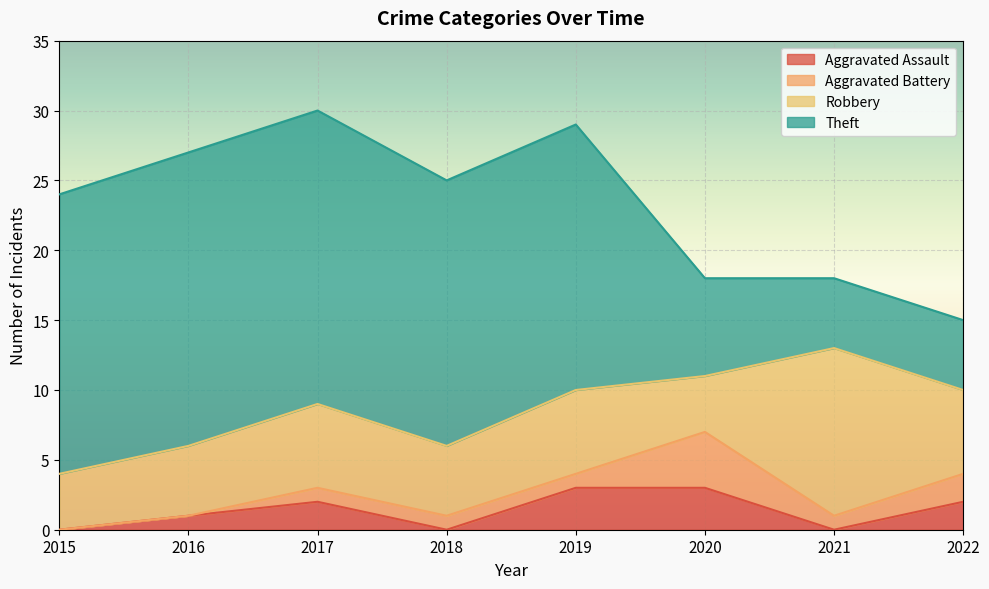

What is the spread (max minus min) of values at 2021?

12